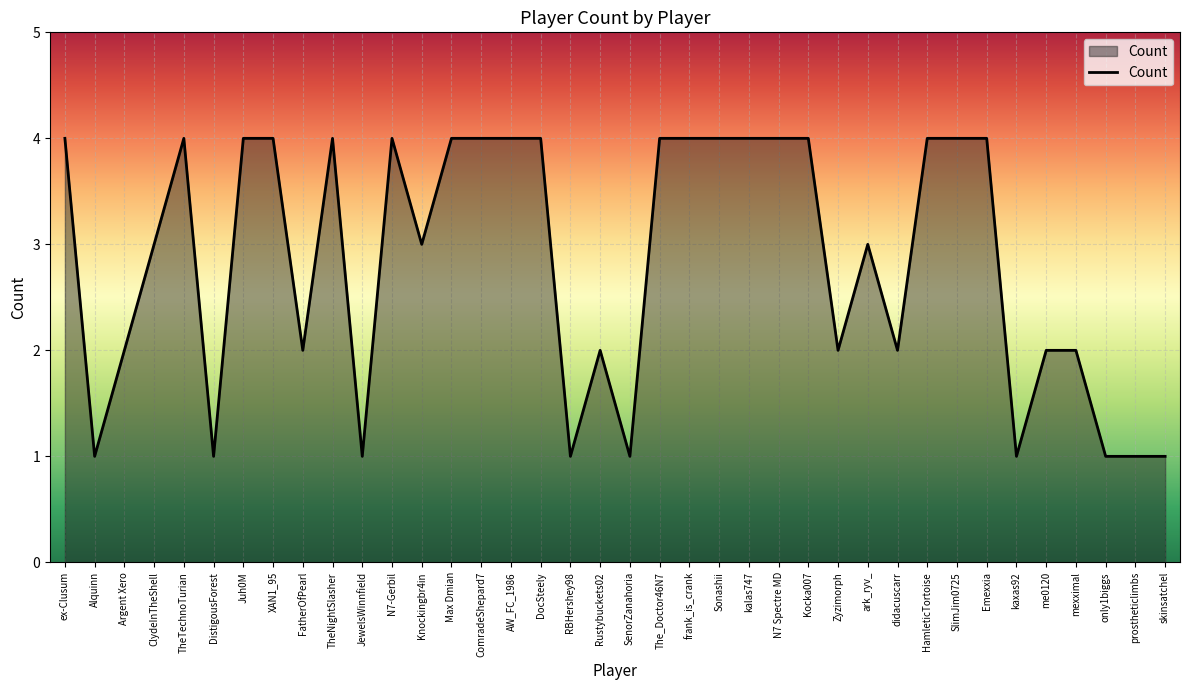

Does the chart display data point markers on the line(s)?

No